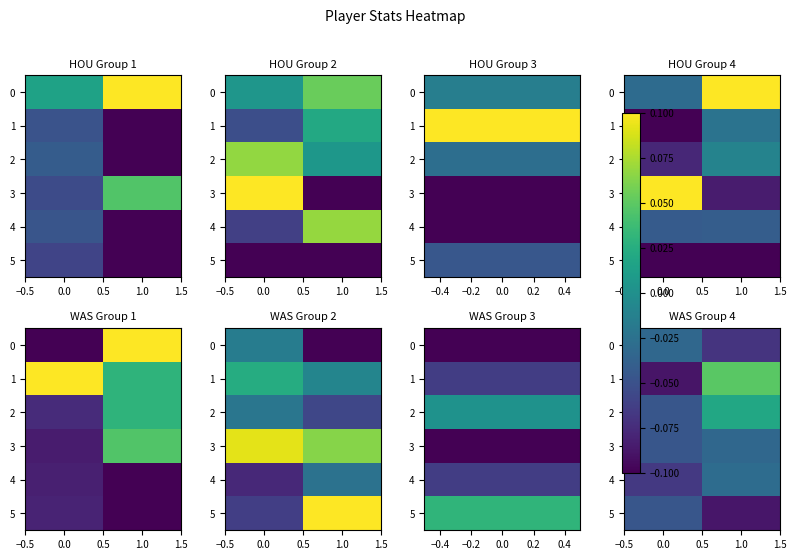

Is it true that 3 equals -0.0 at 0.0?

False